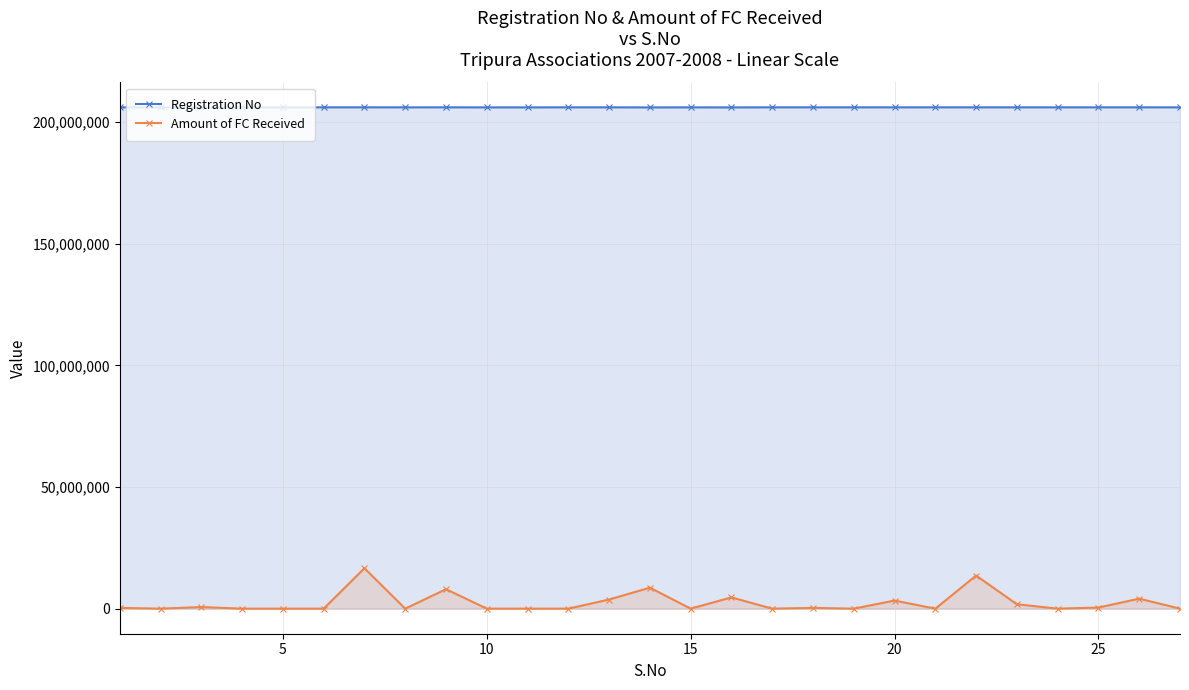

How many values in the Registration No series are below 206150007?

13